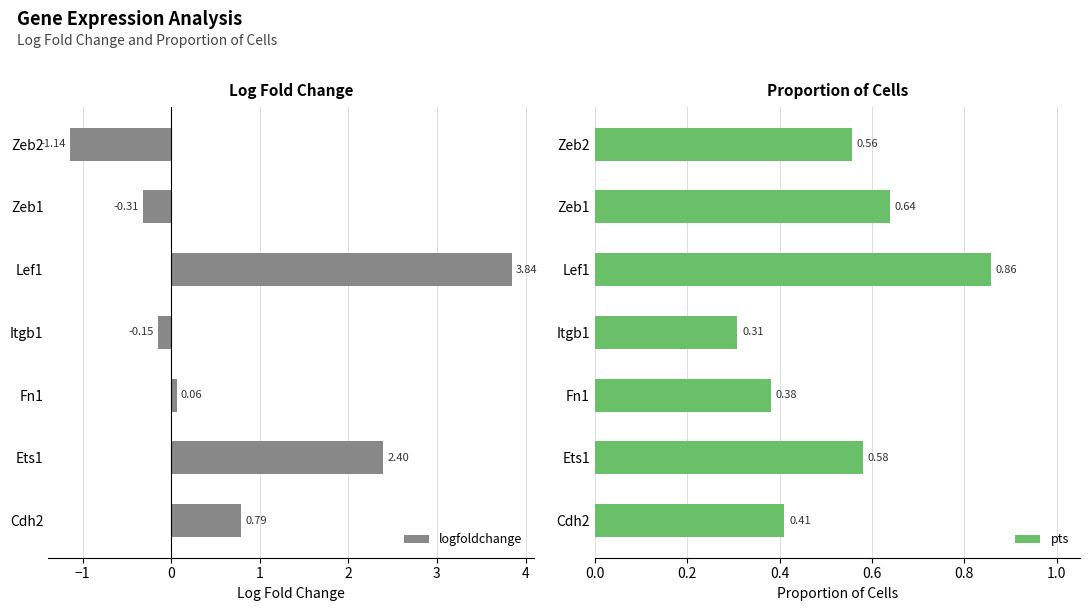

List the labels in order of logfoldchange value, largest first.

Lef1, Ets1, Cdh2, Fn1, Itgb1, Zeb1, Zeb2